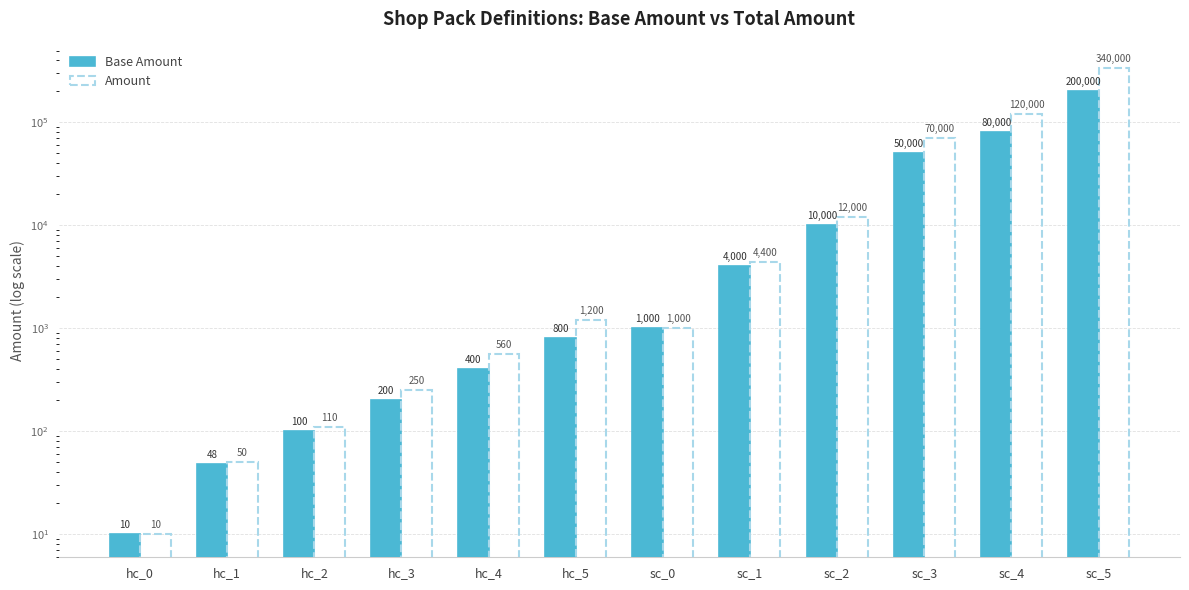

How many data points in Base Amount are less than 1000?

6